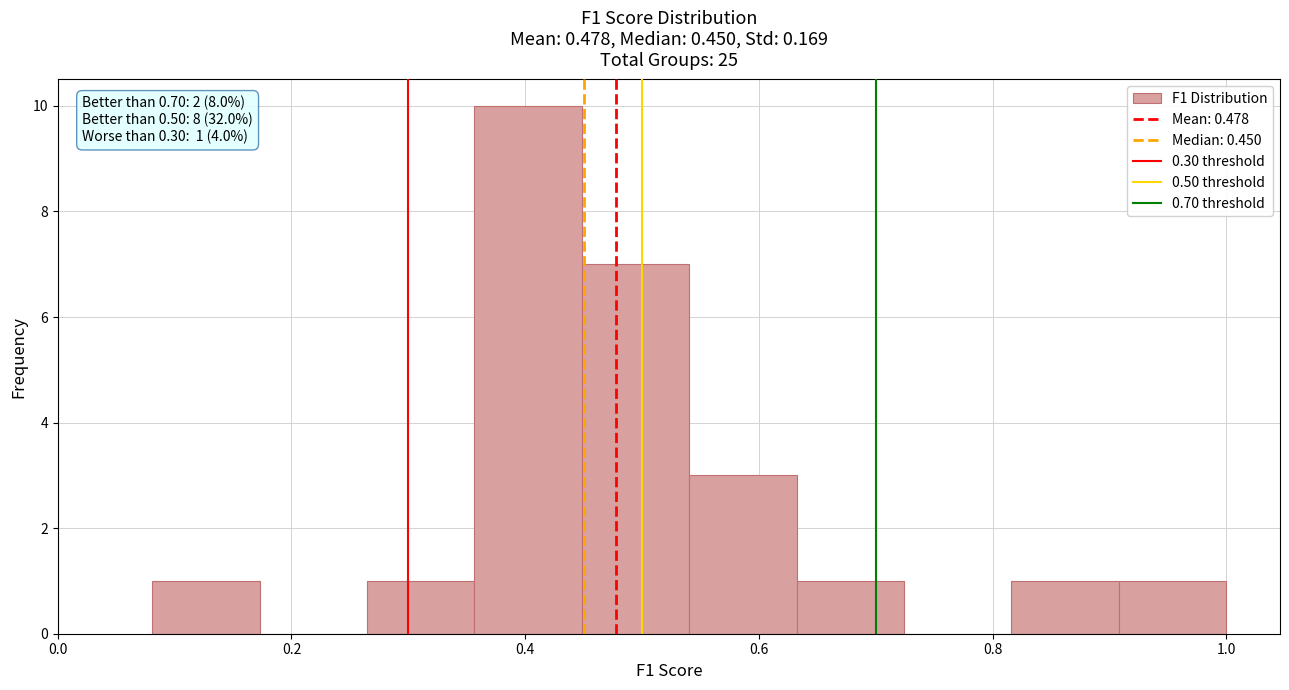

Over which range of the x-axis is the bar tallest?

0.36 to 0.44